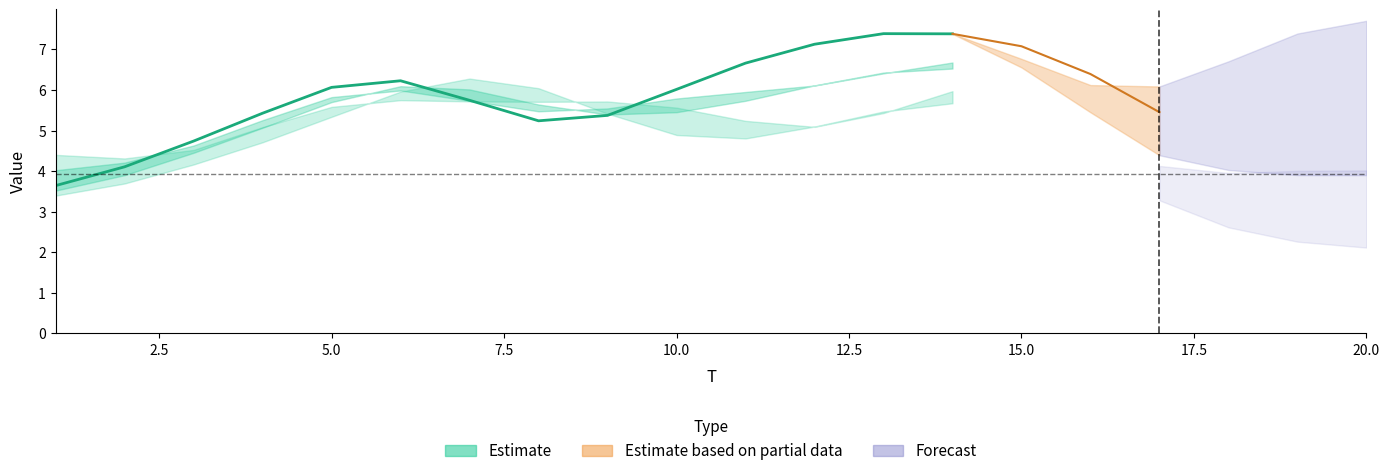

Rank the categories by FC value from lowest to highest.

1, 17, 19, 20, 13, 4, 18, 2, 12, 16, 11, 3, 9, 10, 8, 14, 5, 15, 6, 7